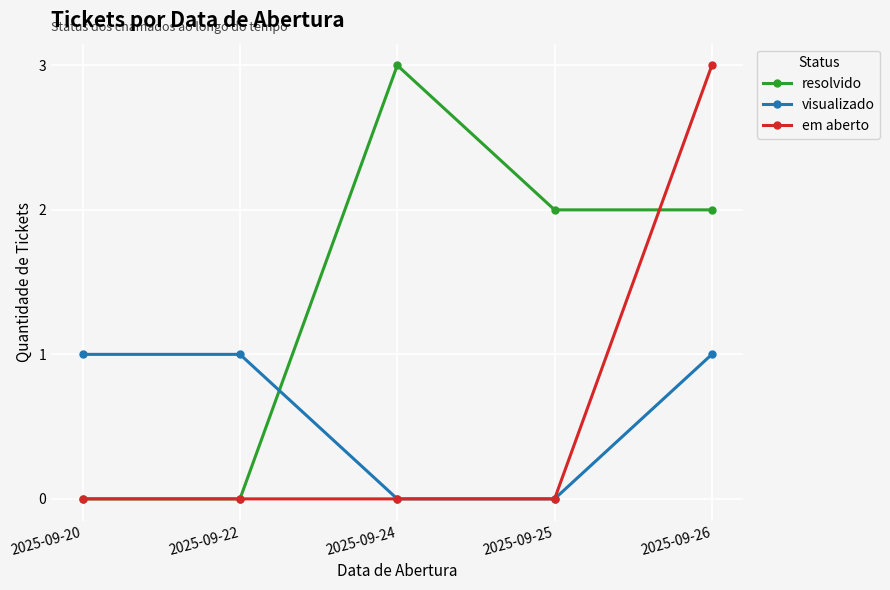

Is it true that visualizado equals 2 at 2025-09-22?

False